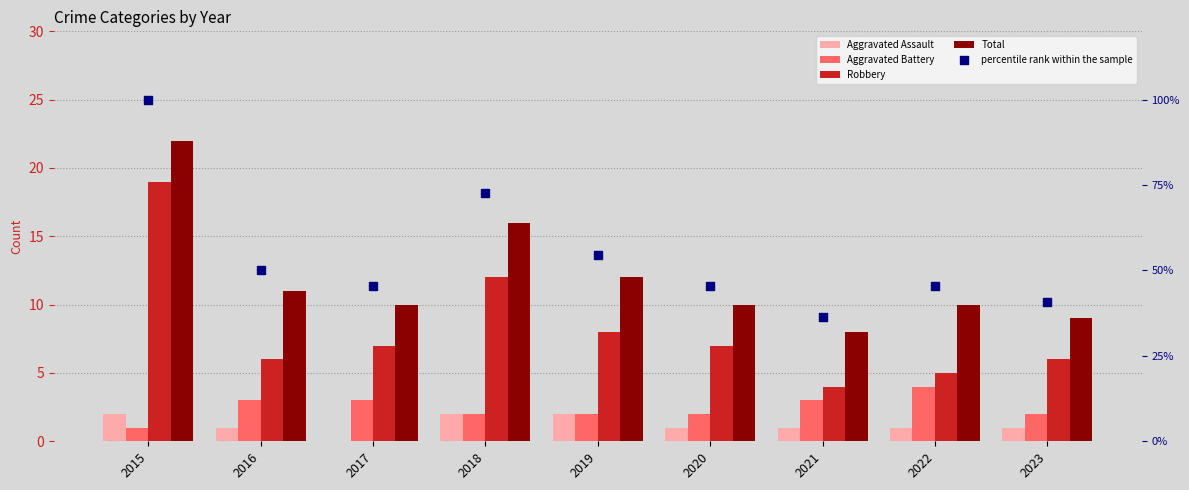

What is the total value across all series at 2018?

32.7